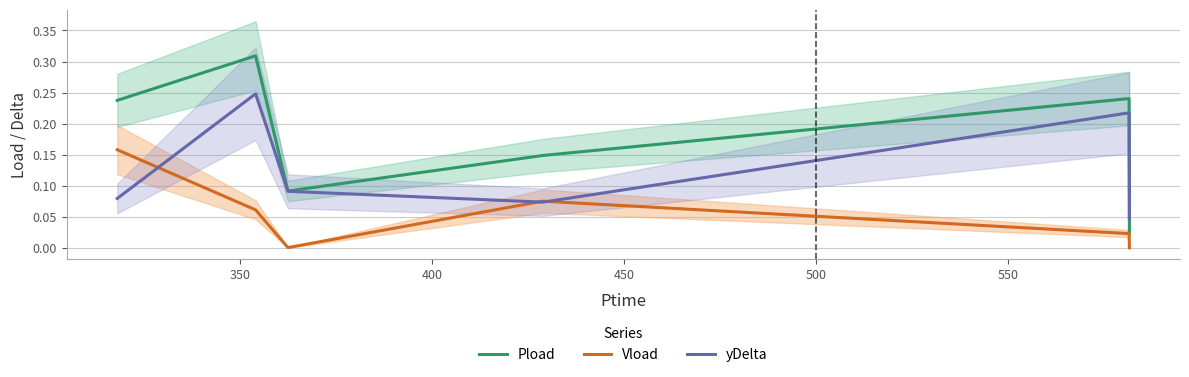

What is the value of the Pload point at the 4th from the left?

0.1